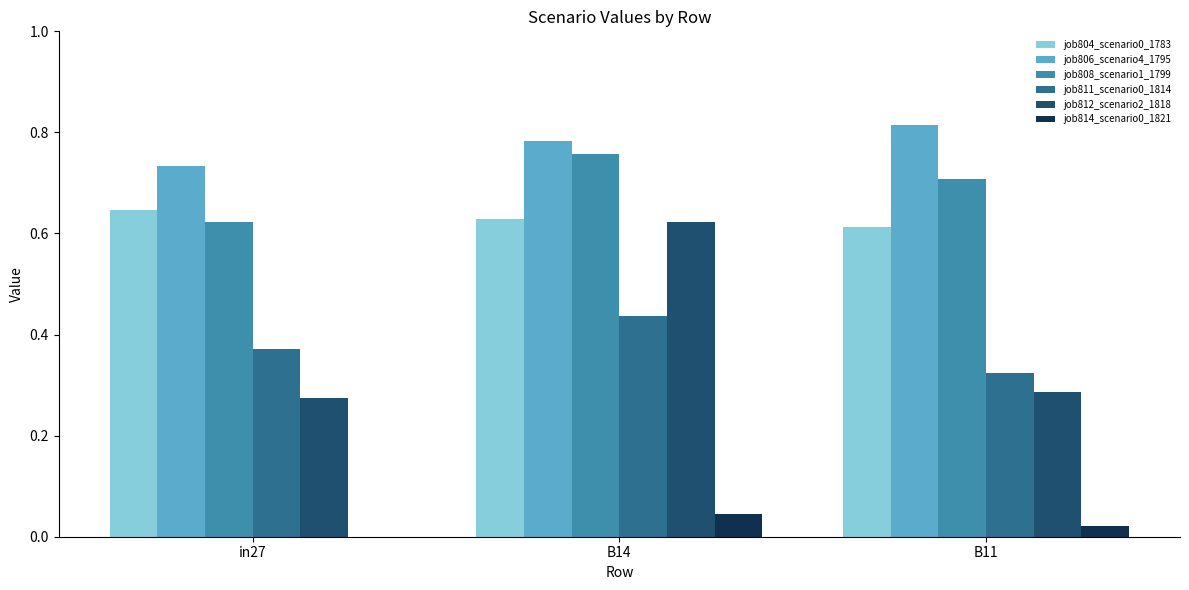

Which series has the largest total across all categories?

job806_scenario4_1795